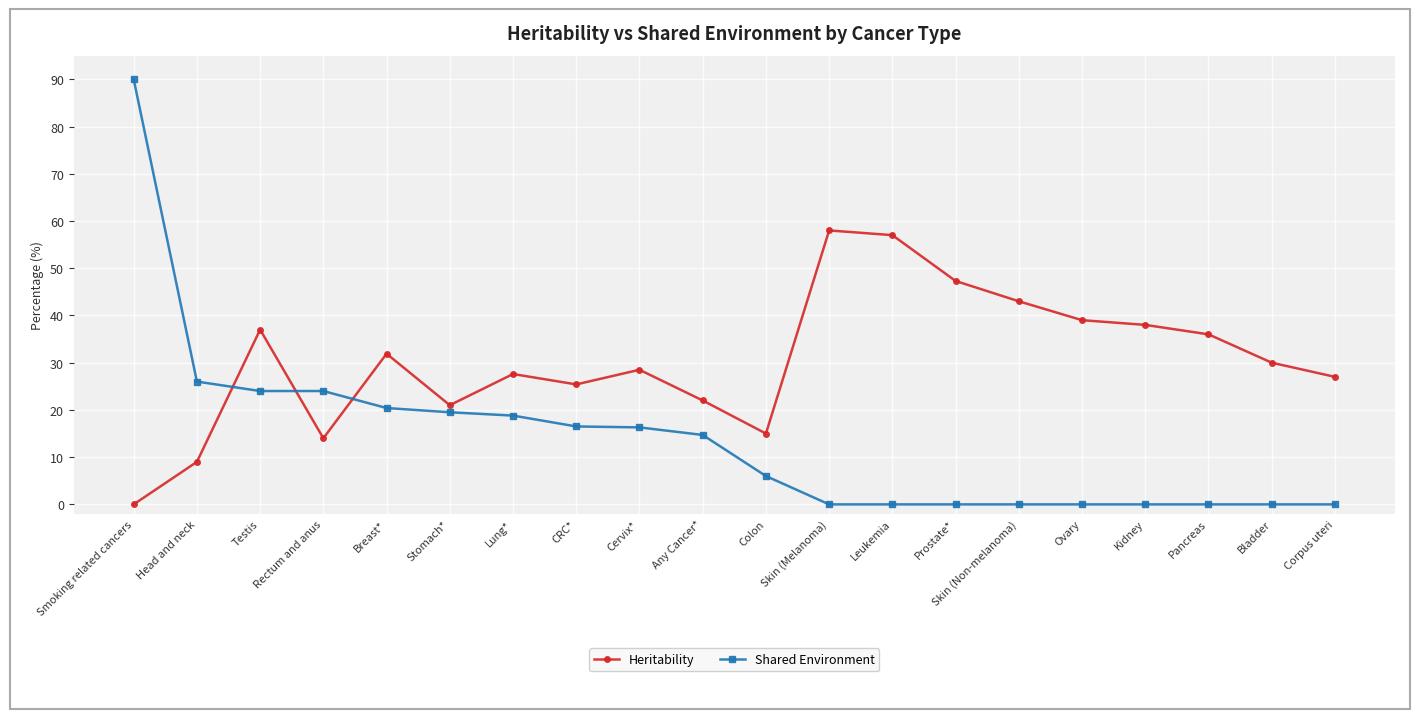

Does the chart display data point markers on the line(s)?

Yes